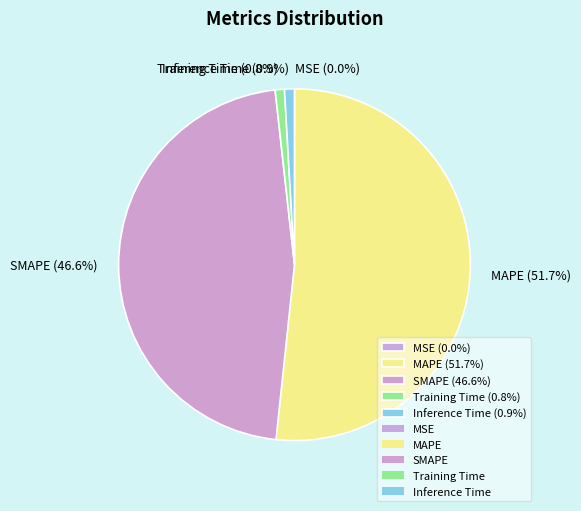

What portion of the pie excludes SMAPE?

53.4%